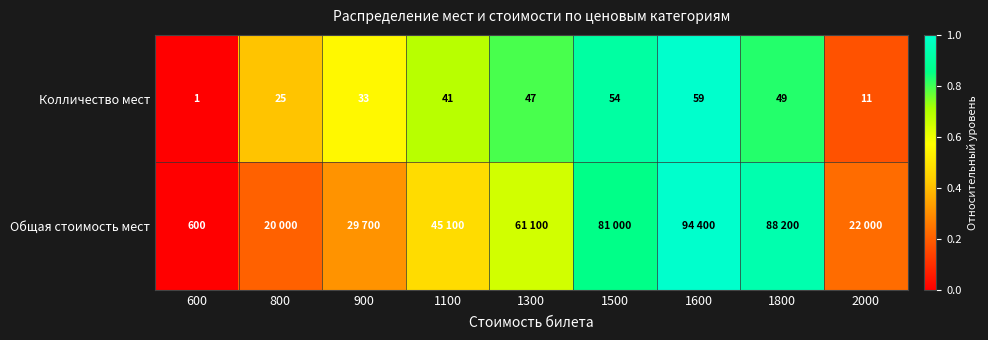

The value of Общая стоимость мест at 1600 is 1.0. True or false?

True